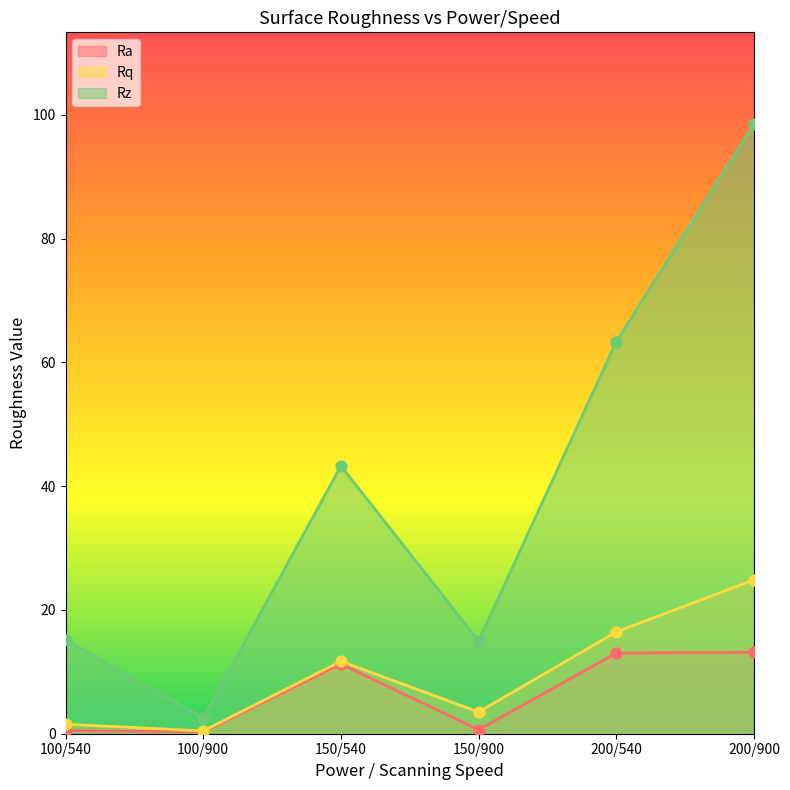

What are all the series names shown in the legend?

Ra, Rq, Rz